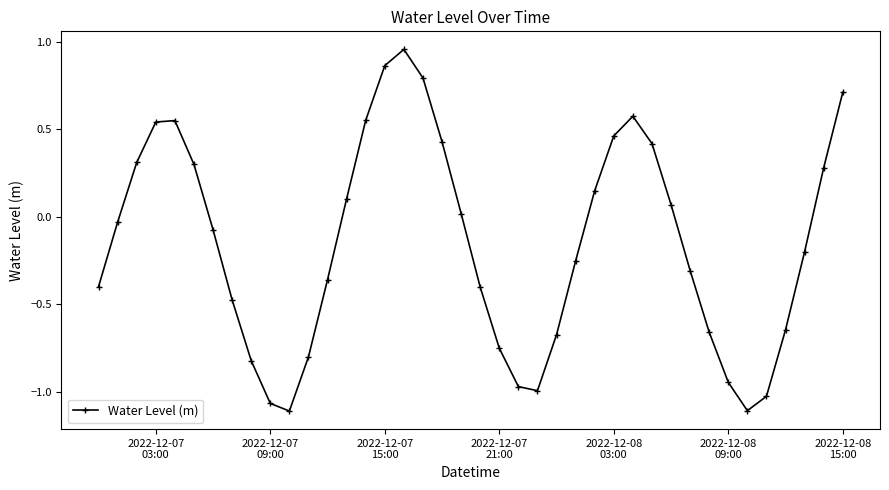

What is the difference between the maximum and minimum values?

2.1